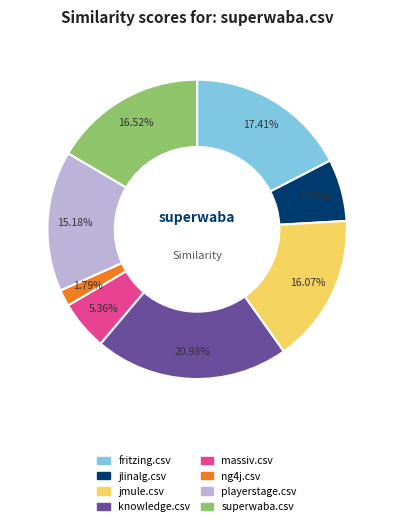

How much of the chart is everything except jlinalg.csv?

93.3%